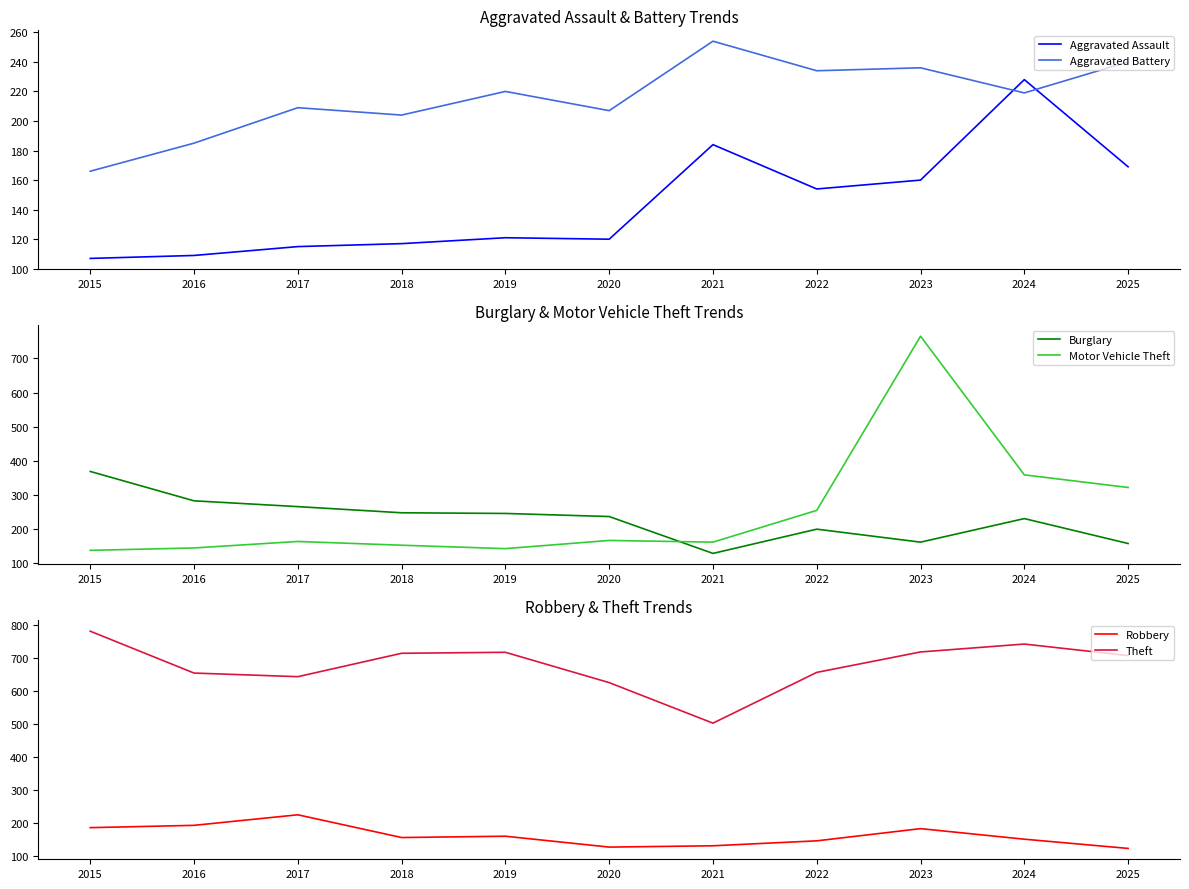

True or false: Burglary has a value of 248 at 2018.

True